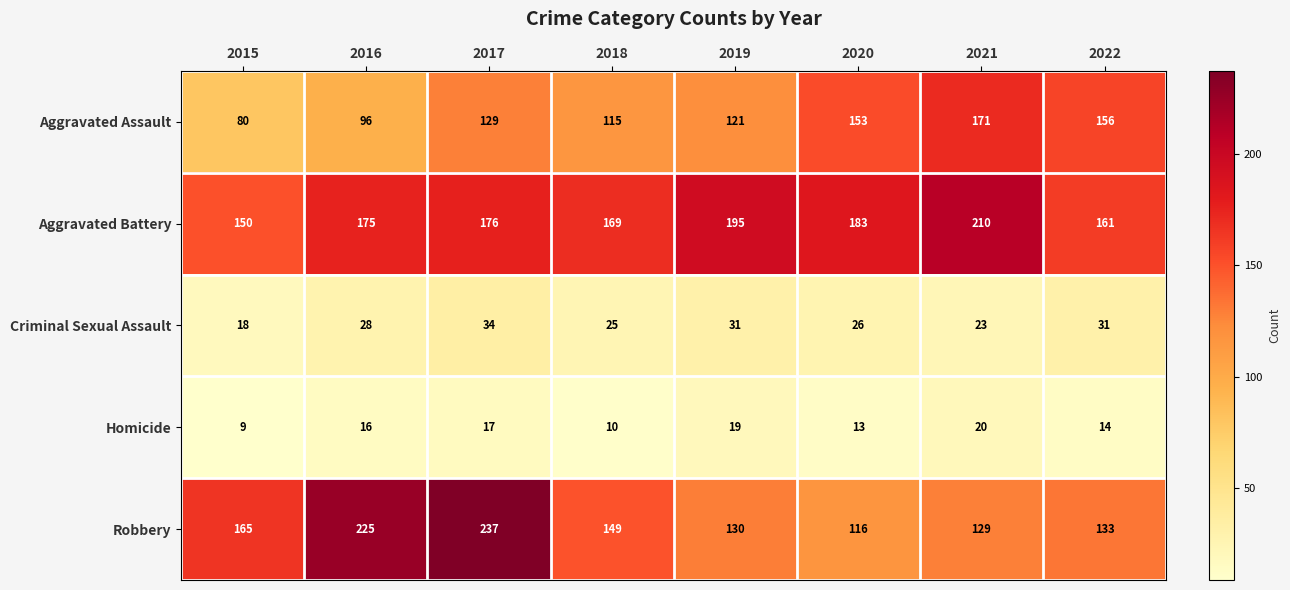

At which category does the chart reach its minimum across all series?

2015